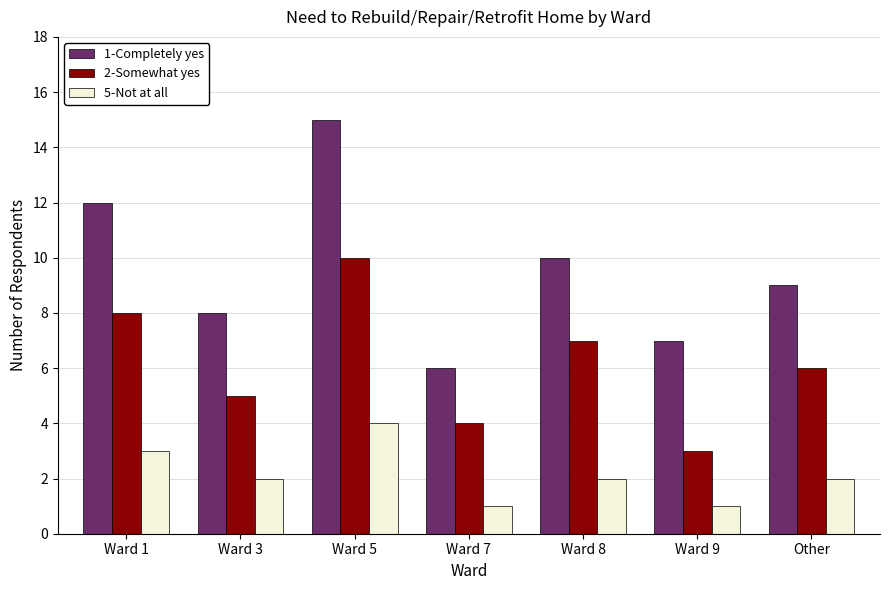

What is the average value of the 1-Completely yes series?

10